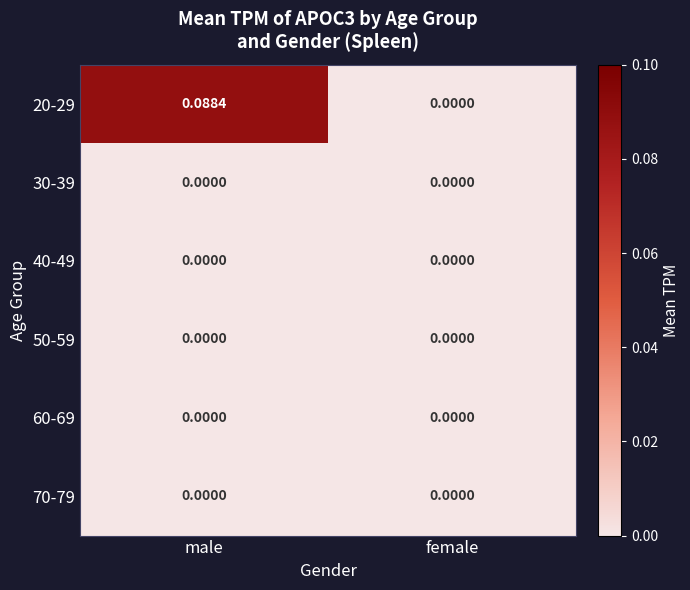

Which series has the largest total across all categories?

20-29